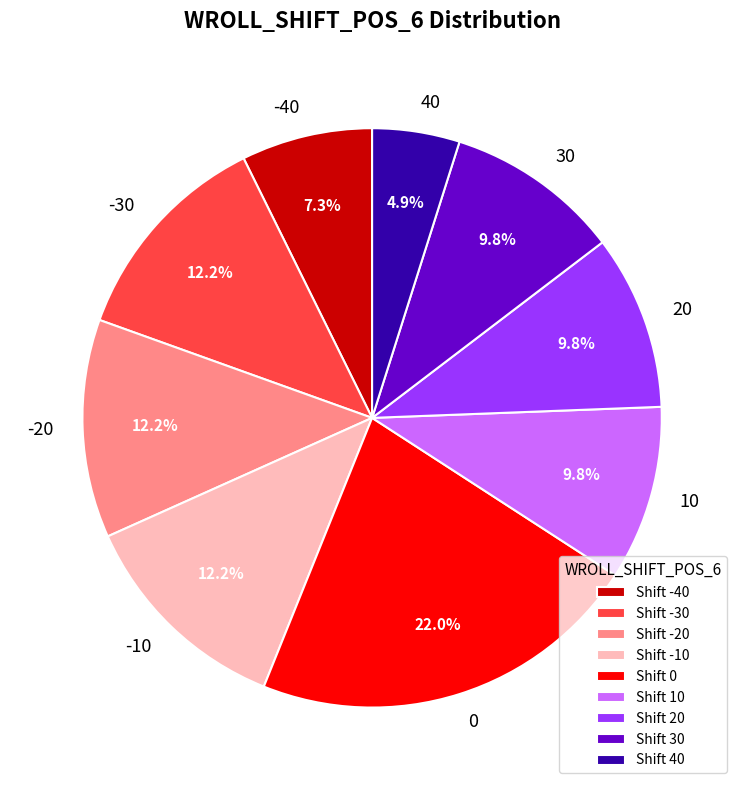

To the nearest percent, what is the combined percentage of -30 and 0?

34%